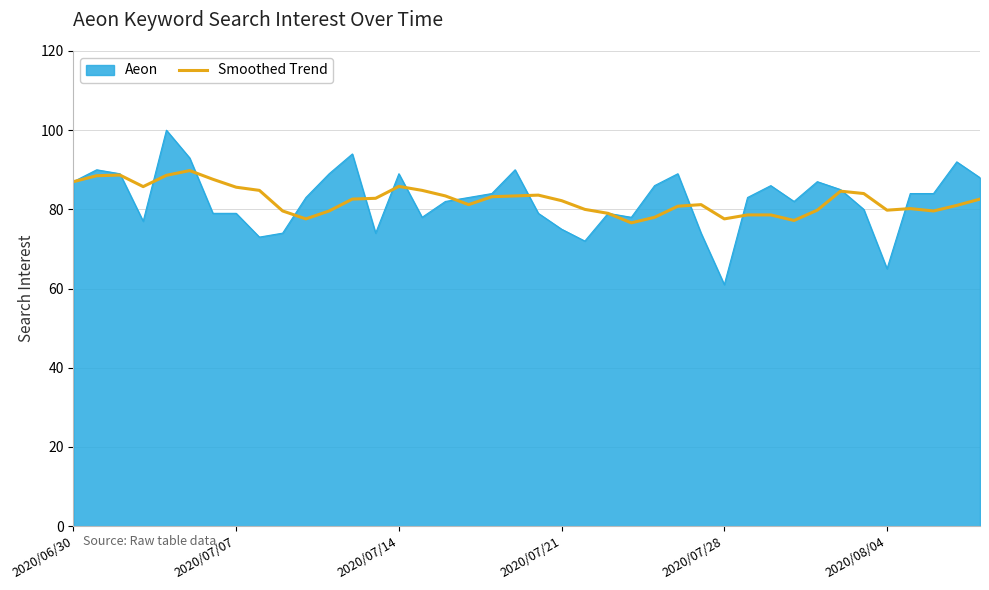

What is the maximum value for Smoothed Trend?

89.8